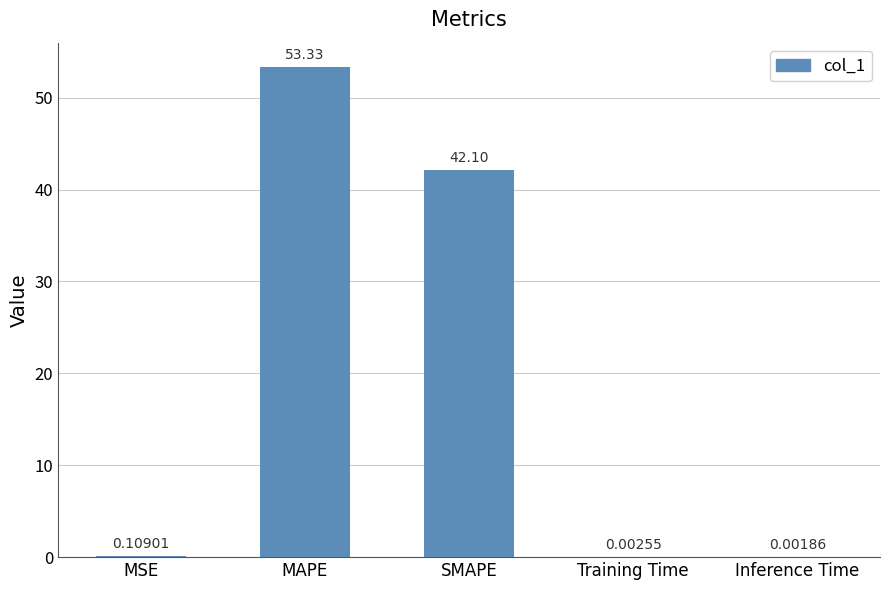

Which has a higher value, Training Time or Inference Time?

Training Time